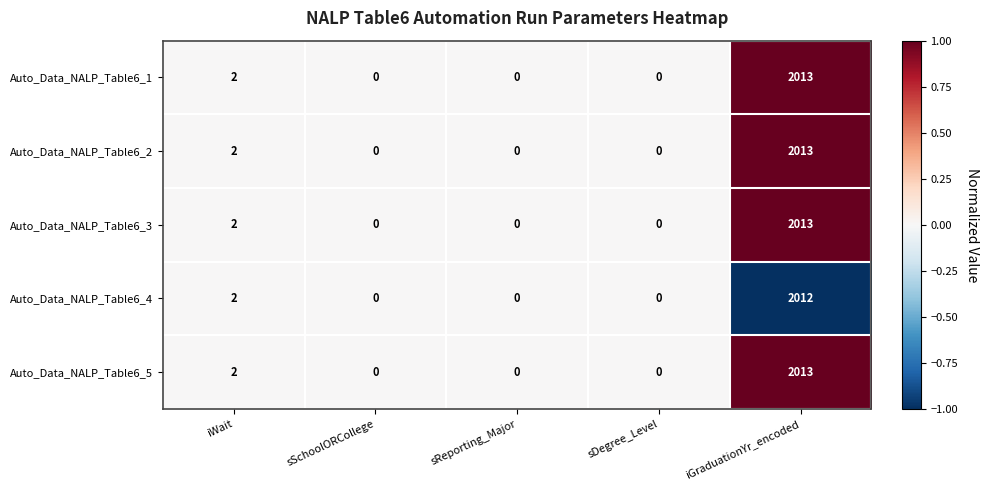

Reading left to right, extract all data points from this chart.

Auto_Data_NALP_Table6_1: 2	0	0	0	2013
Auto_Data_NALP_Table6_2: 2	0	0	0	2013
Auto_Data_NALP_Table6_3: 2	0	0	0	2013
Auto_Data_NALP_Table6_4: 2	0	0	0	2012
Auto_Data_NALP_Table6_5: 2	0	0	0	2013